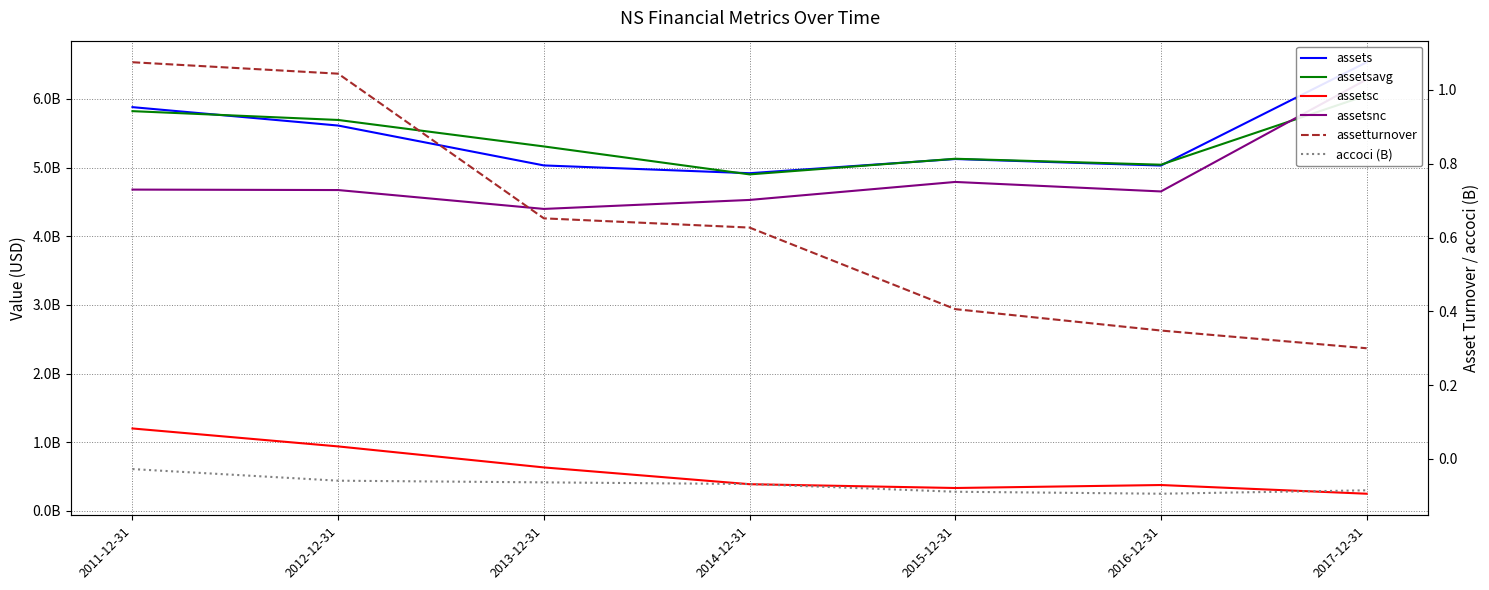

Reading left to right, what are all the values shown in this chart?

assets: 2011-12-31=5881190000.0	2012-12-31=5613089000.0	2013-12-31=5032186000.0	2014-12-31=4918796000.0	2015-12-31=5125525000.0	2016-12-31=5030545000.0	2017-12-31=6535233000.0
assetsavg: 2011-12-31=5822816500.0	2012-12-31=5694499750.0	2013-12-31=5308818500.0	2014-12-31=4901644000.0	2015-12-31=5129464500.0	2016-12-31=5042932750.0	2017-12-31=6052185250.0
assetsc: 2011-12-31=1200923000.0	2012-12-31=939443000.0	2013-12-31=633549000.0	2014-12-31=389147000.0	2015-12-31=333851000.0	2016-12-31=377183000.0	2017-12-31=250432000.0
assetsnc: 2011-12-31=4680267000.0	2012-12-31=4673646000.0	2013-12-31=4398637000.0	2014-12-31=4529649000.0	2015-12-31=4791674000.0	2016-12-31=4653362000.0	2017-12-31=6284801000.0
assetturnover: 2011-12-31=1.1	2012-12-31=1.0	2013-12-31=0.7	2014-12-31=0.6	2015-12-31=0.4	2016-12-31=0.3	2017-12-31=0.3
accoci (B): 2011-12-31=-0.0	2012-12-31=-0.1	2013-12-31=-0.1	2014-12-31=-0.1	2015-12-31=-0.1	2016-12-31=-0.1	2017-12-31=-0.1